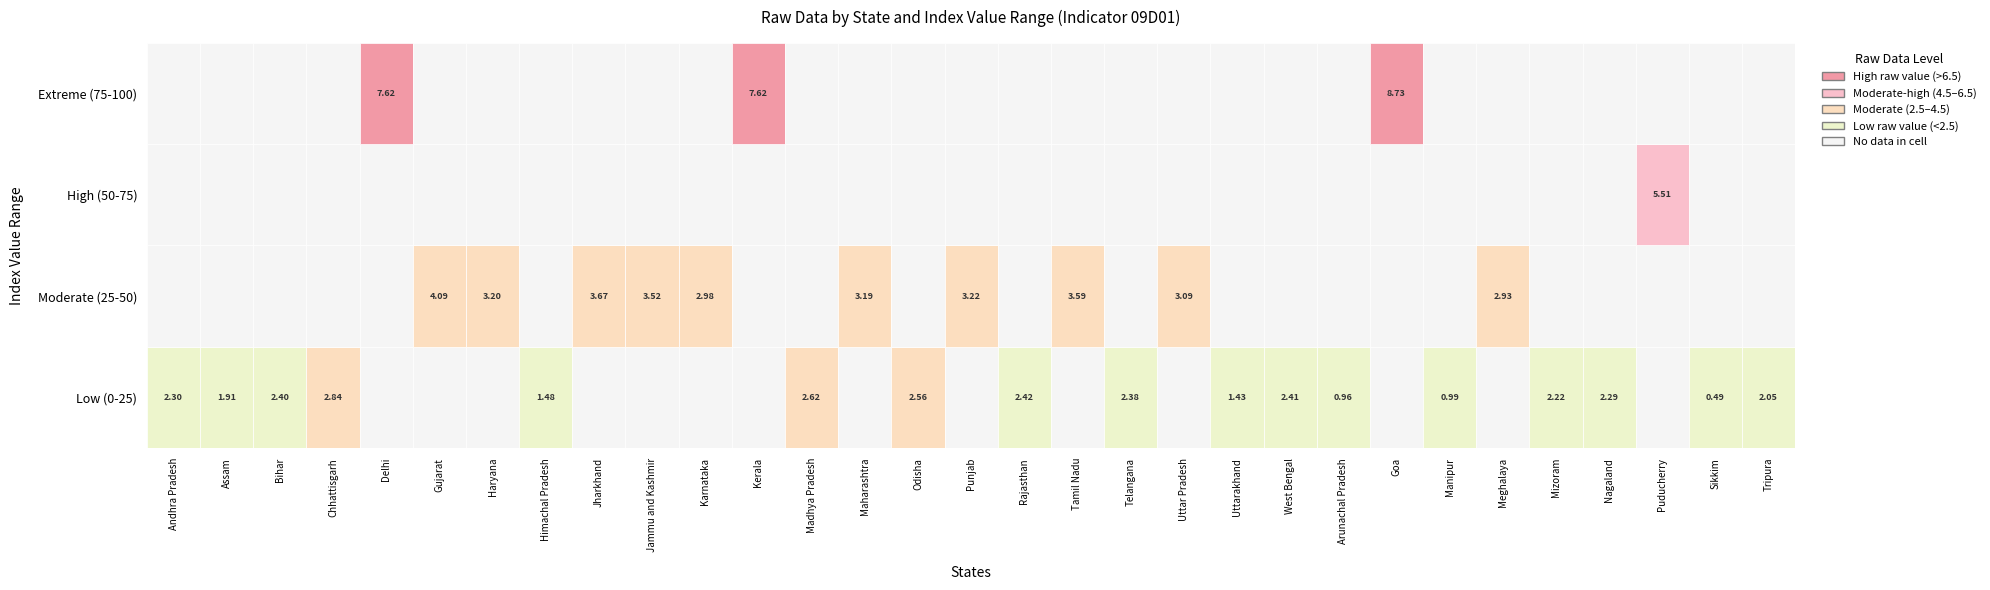

Which has a higher value, 3 or 10?

10